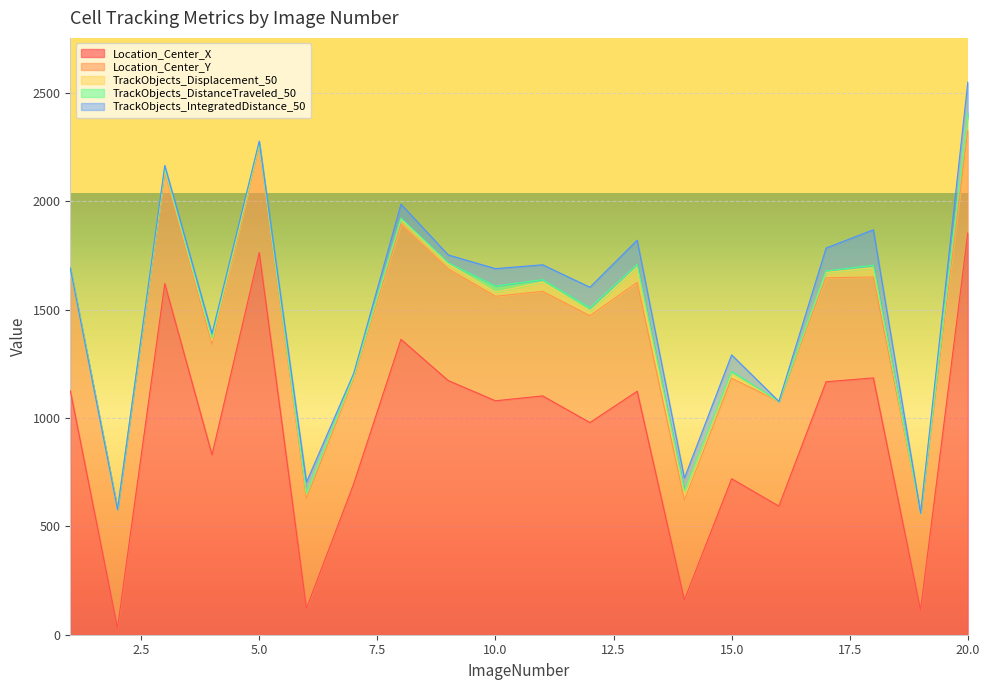

Rank the series by their maximum value, from lowest to highest.

TrackObjects_DistanceTraveled_50, TrackObjects_Displacement_50, TrackObjects_IntegratedDistance_50, Location_Center_Y, Location_Center_X